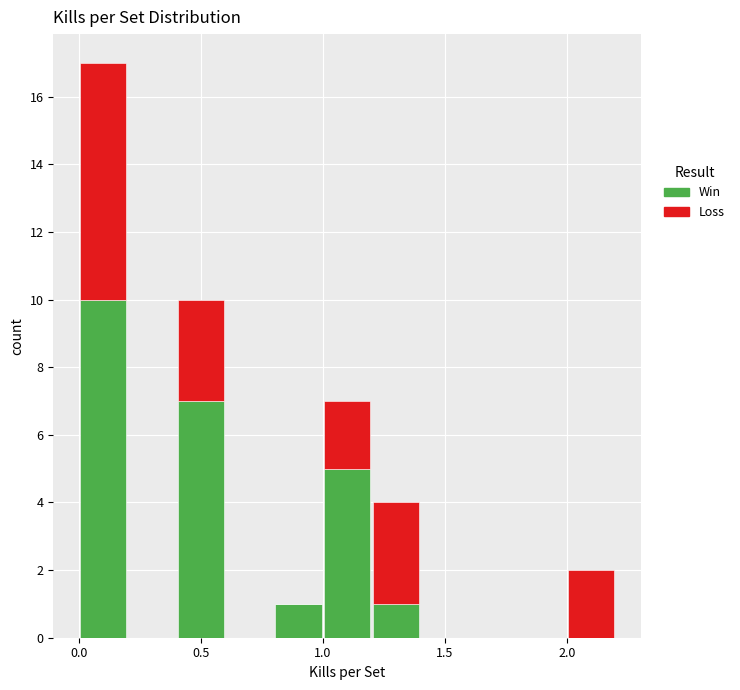

Which range on the x-axis has the tallest stacked bar (by total height)?

0.0 to 0.2